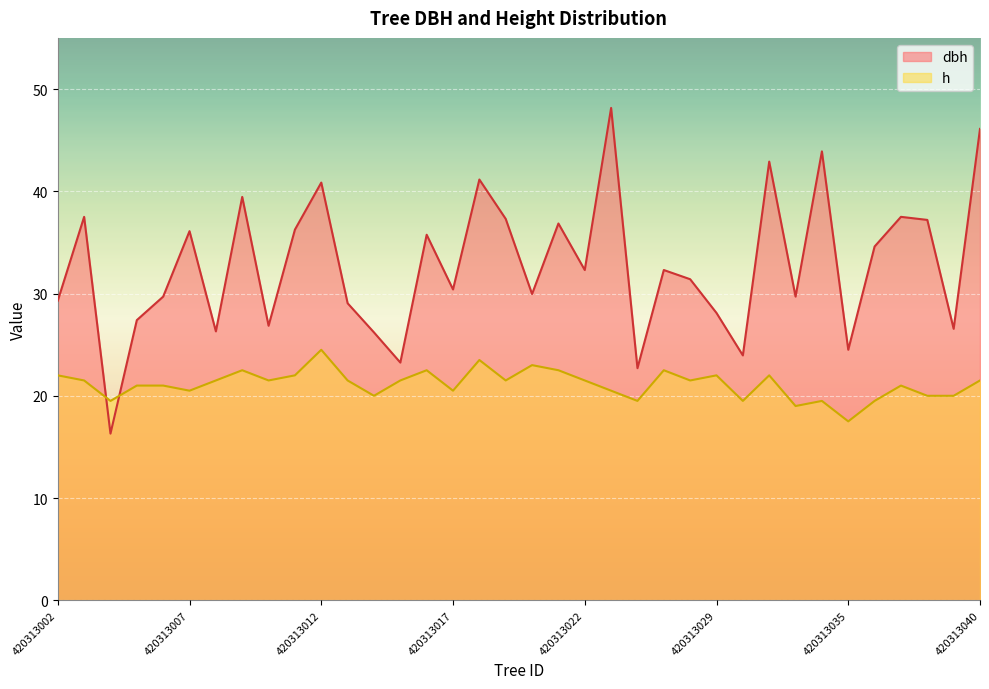

At how many categories does at least one series exceed 28?

26